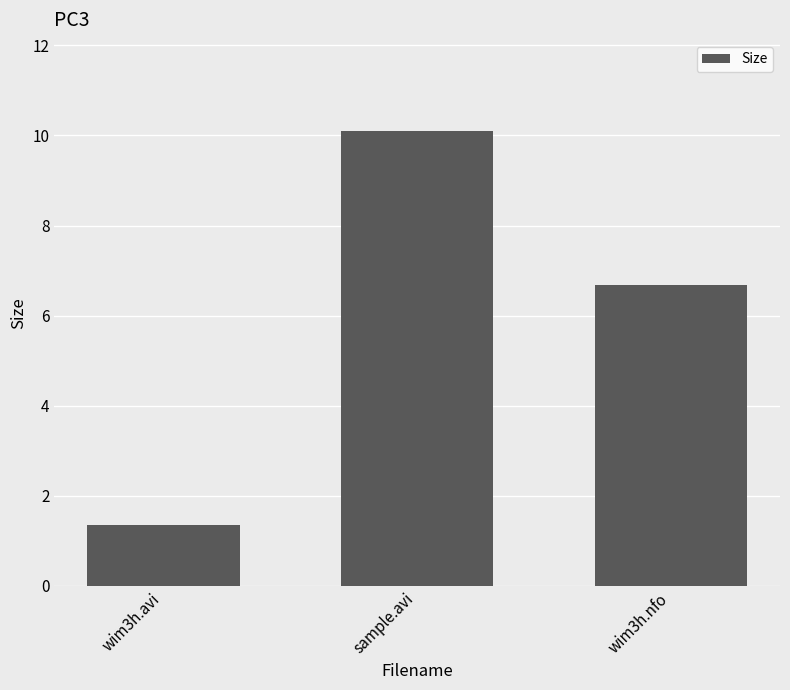

Does the chart contain stacked bars?

No